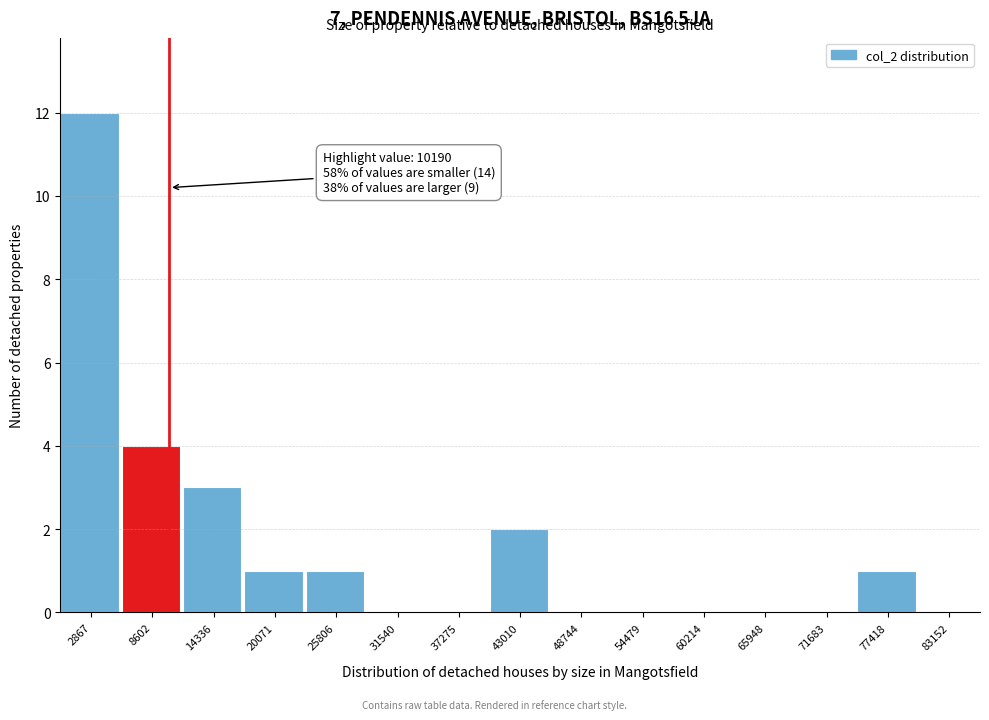

Over which range of the x-axis is the bar tallest?

0 to 6000